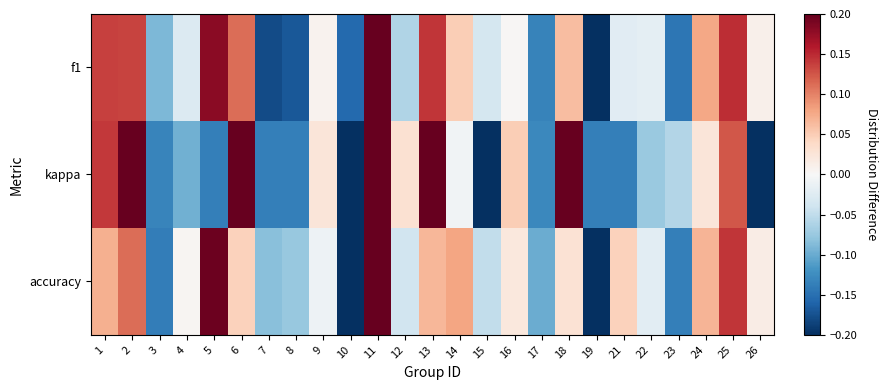

List the series in order of their peak value, highest first.

kappa, f1, accuracy